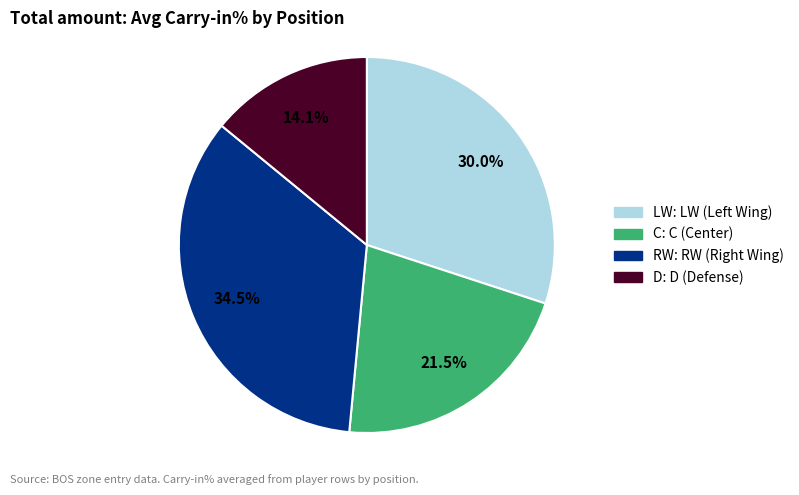

Is C the majority of the pie?

No